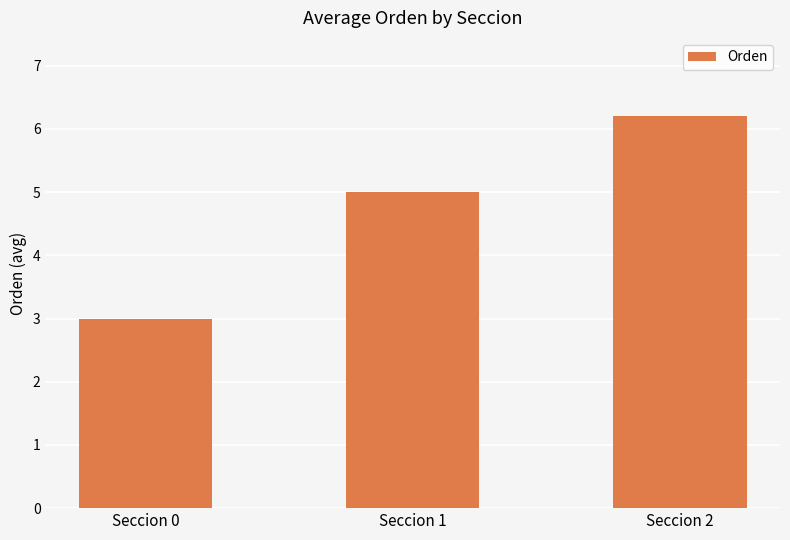

How many data points are less than 5?

1